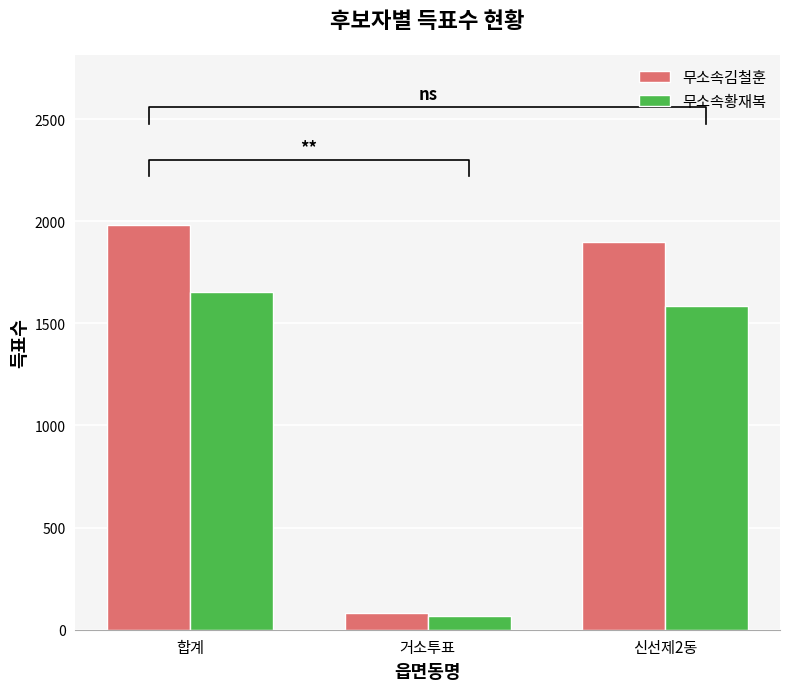

What are all the series names shown in the legend?

무소속김철훈, 무소속황재복